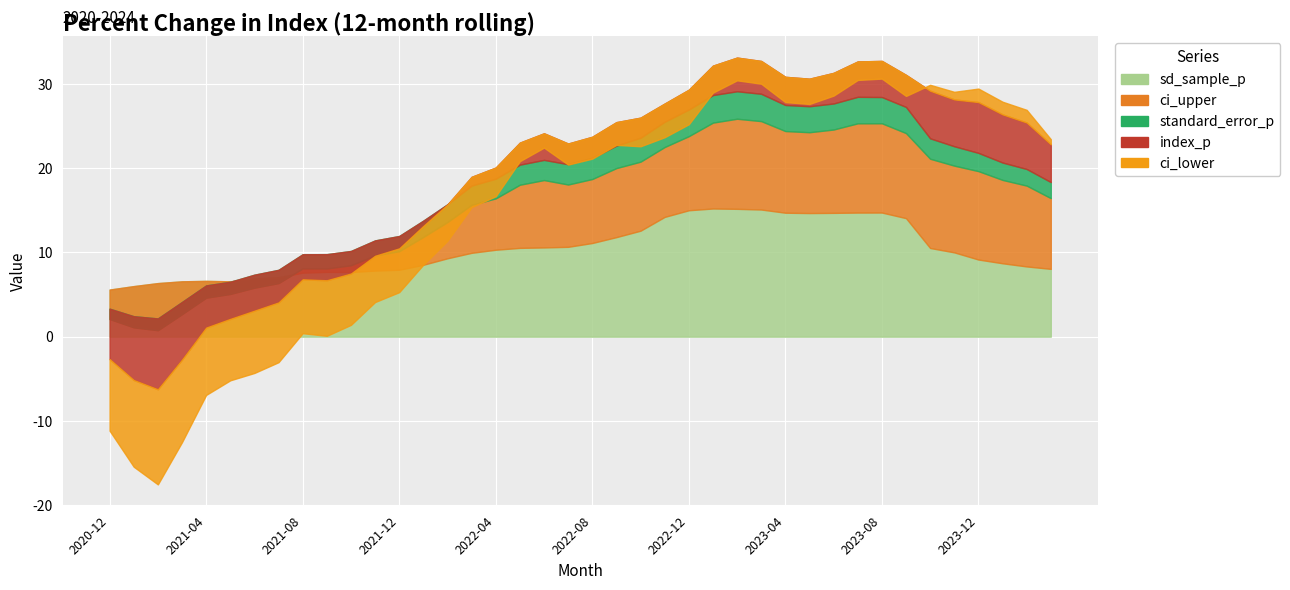

At 2024-03, list the series in order from largest to smallest.

ci_upper, sd_sample_p, index_p, standard_error_p, ci_lower